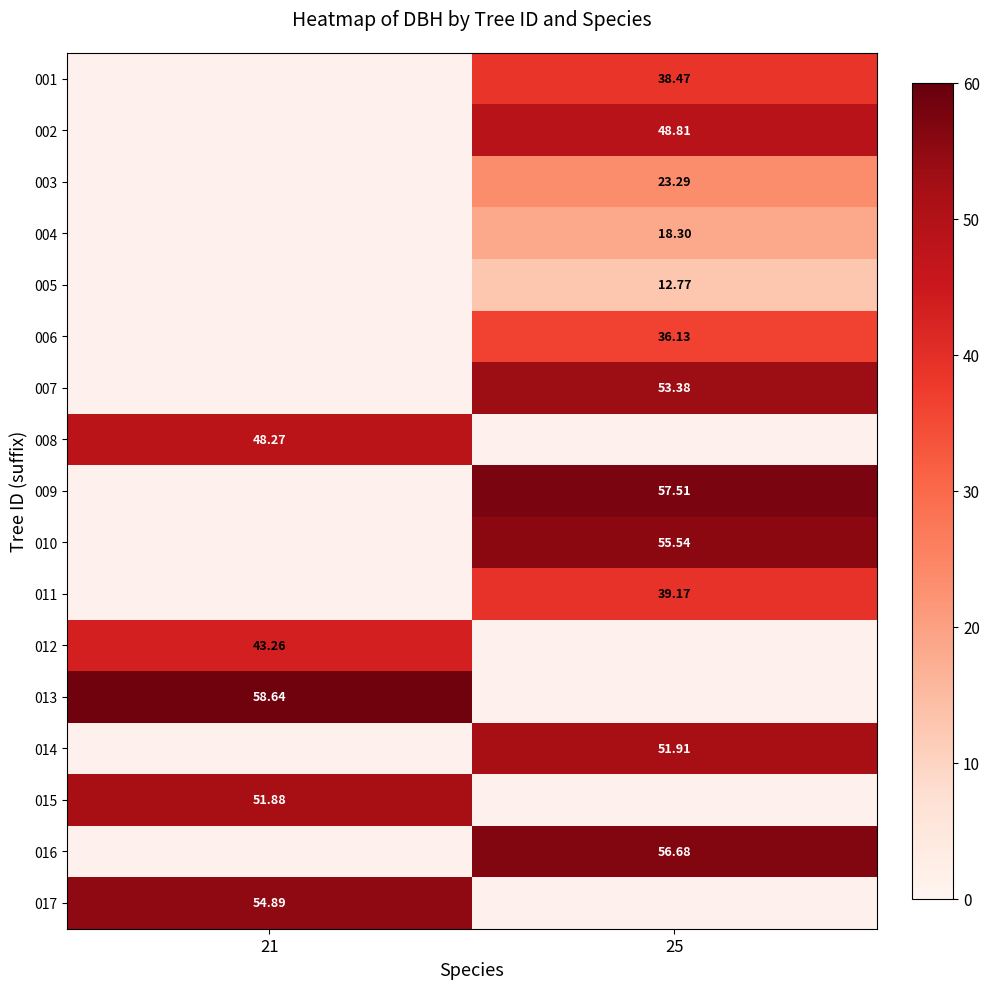

Is the value of 015 at 21 greater than the value of 013 at 21?

No